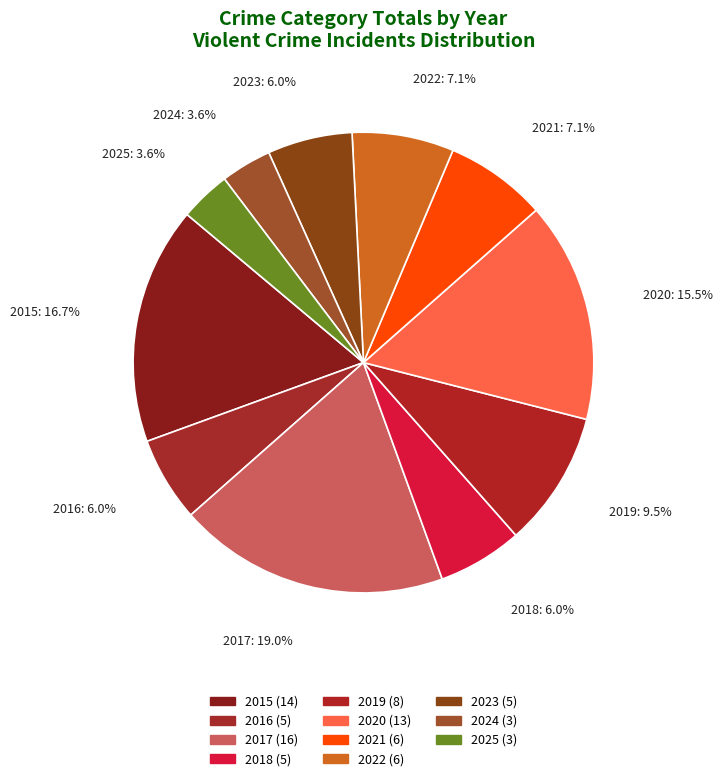

Which slice is the largest?

2017